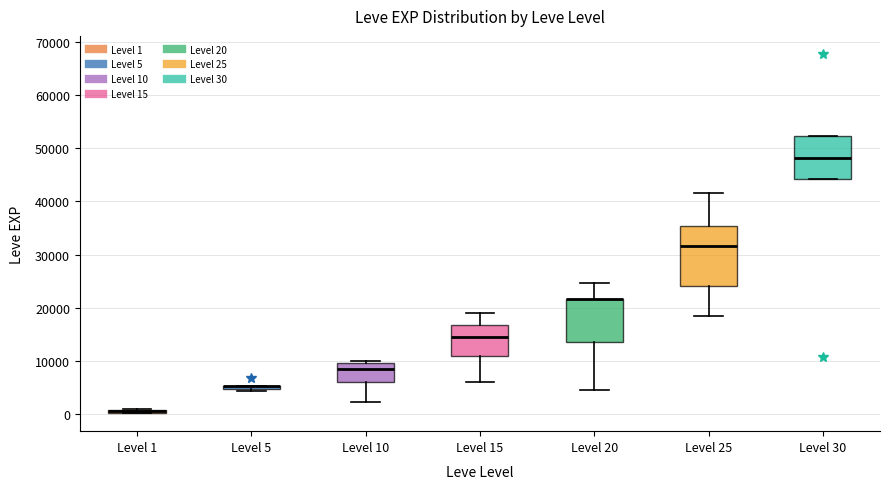

Which box is the tallest, from its lower edge to its upper edge?

Level 25